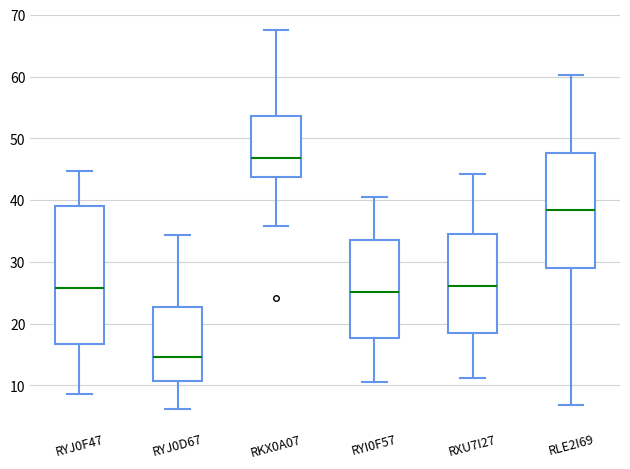

Reading left to right, transcribe this box plot: for each box, give where its median line is, the range the box spans, and where its two whiskers end, as read against the y-axis. The values are not printed on the chart, so give them approximately, as read against the axis.

RYJ0F47: median 26, box 17 to 39, whiskers 9 to 45
RYJ0D67: median 15, box 11 to 23, whiskers 6 to 34
RKX0A07: median 47, box 44 to 54, whiskers 36 to 67
RYI0F57: median 25, box 18 to 34, whiskers 11 to 40
RXU7I27: median 26, box 18 to 35, whiskers 11 to 44
RLE2I69: median 38, box 29 to 48, whiskers 7 to 60